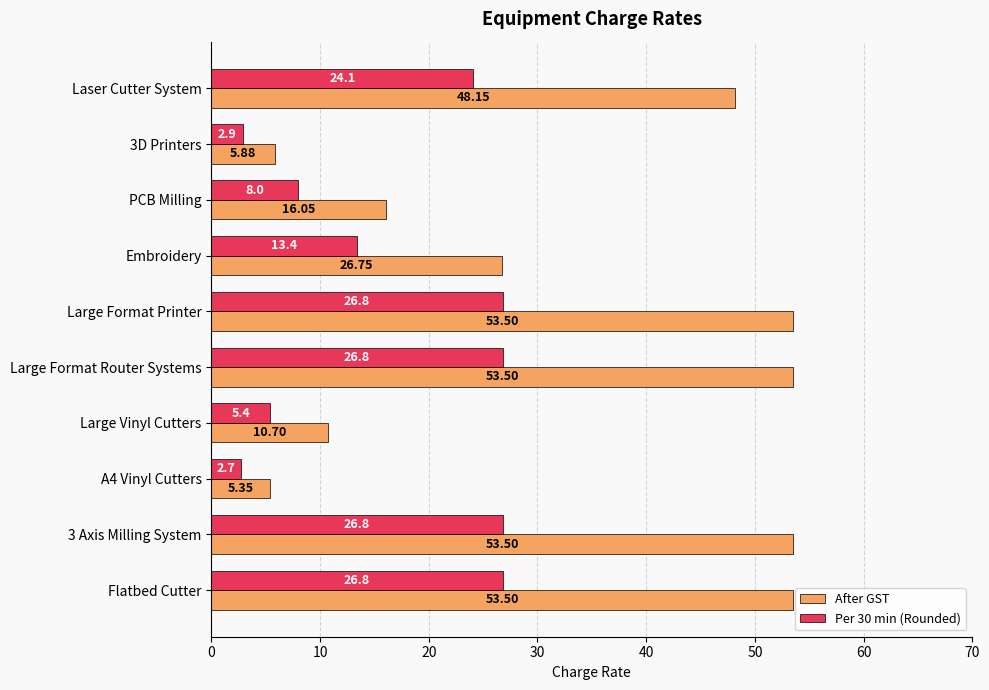

At how many categories does at least one series exceed 30?

5